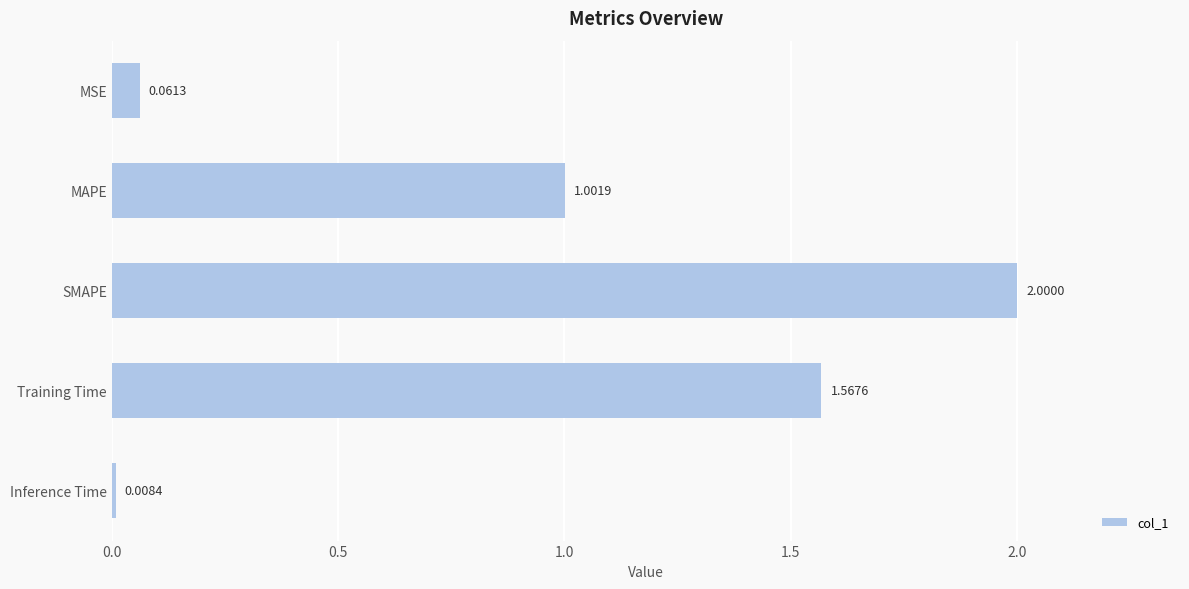

List the labels in order of value, largest first.

SMAPE, Training Time, MAPE, MSE, Inference Time